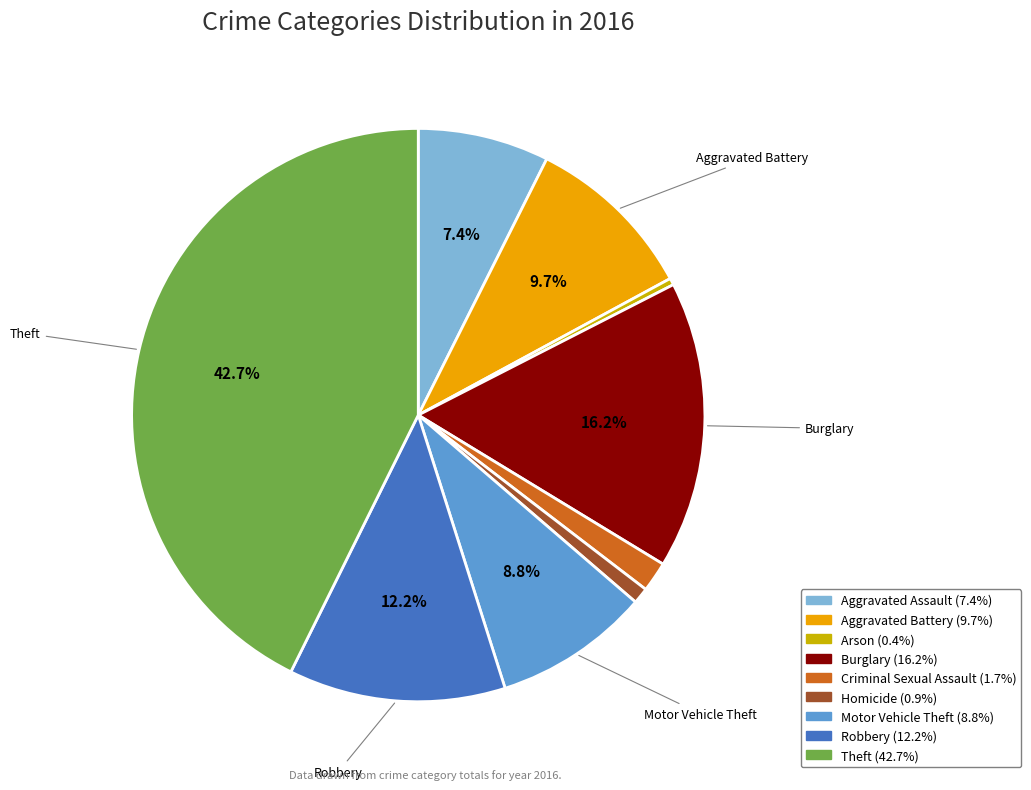

Does any single category account for the majority?

No